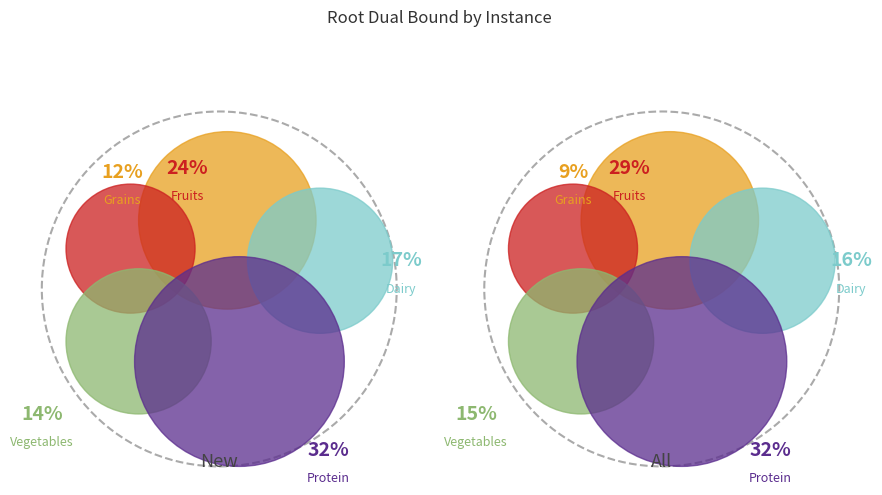

Between 0 and 1, which is larger?

1